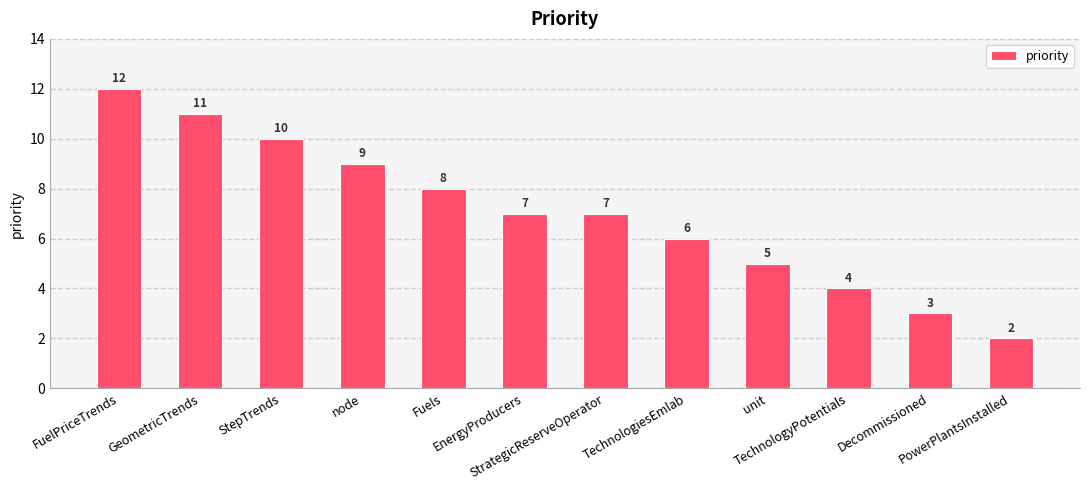

Reading left to right, transcribe all the data shown in this chart.

FuelPriceTrends=12	GeometricTrends=11	StepTrends=10	node=9	Fuels=8	EnergyProducers=7	StrategicReserveOperator=7	TechnologiesEmlab=6	unit=5	TechnologyPotentials=4	Decommissioned=3	PowerPlantsInstalled=2